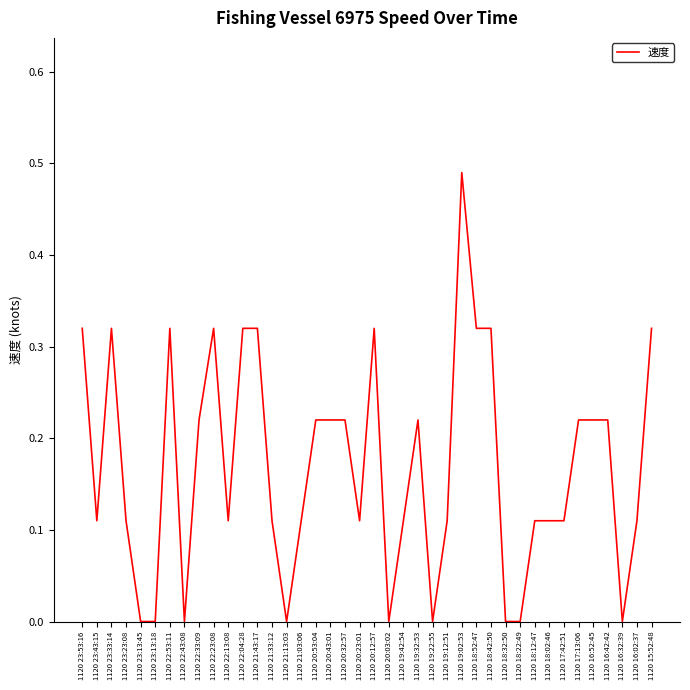

At which category does the data reach its first local valley?

1120 23:43:15